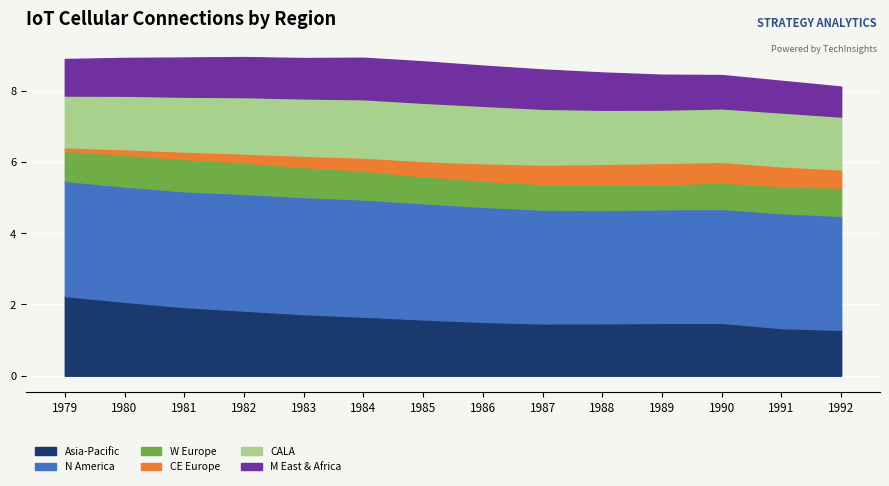

True or false: 2016 has a value of -0.2 at 1983.

False